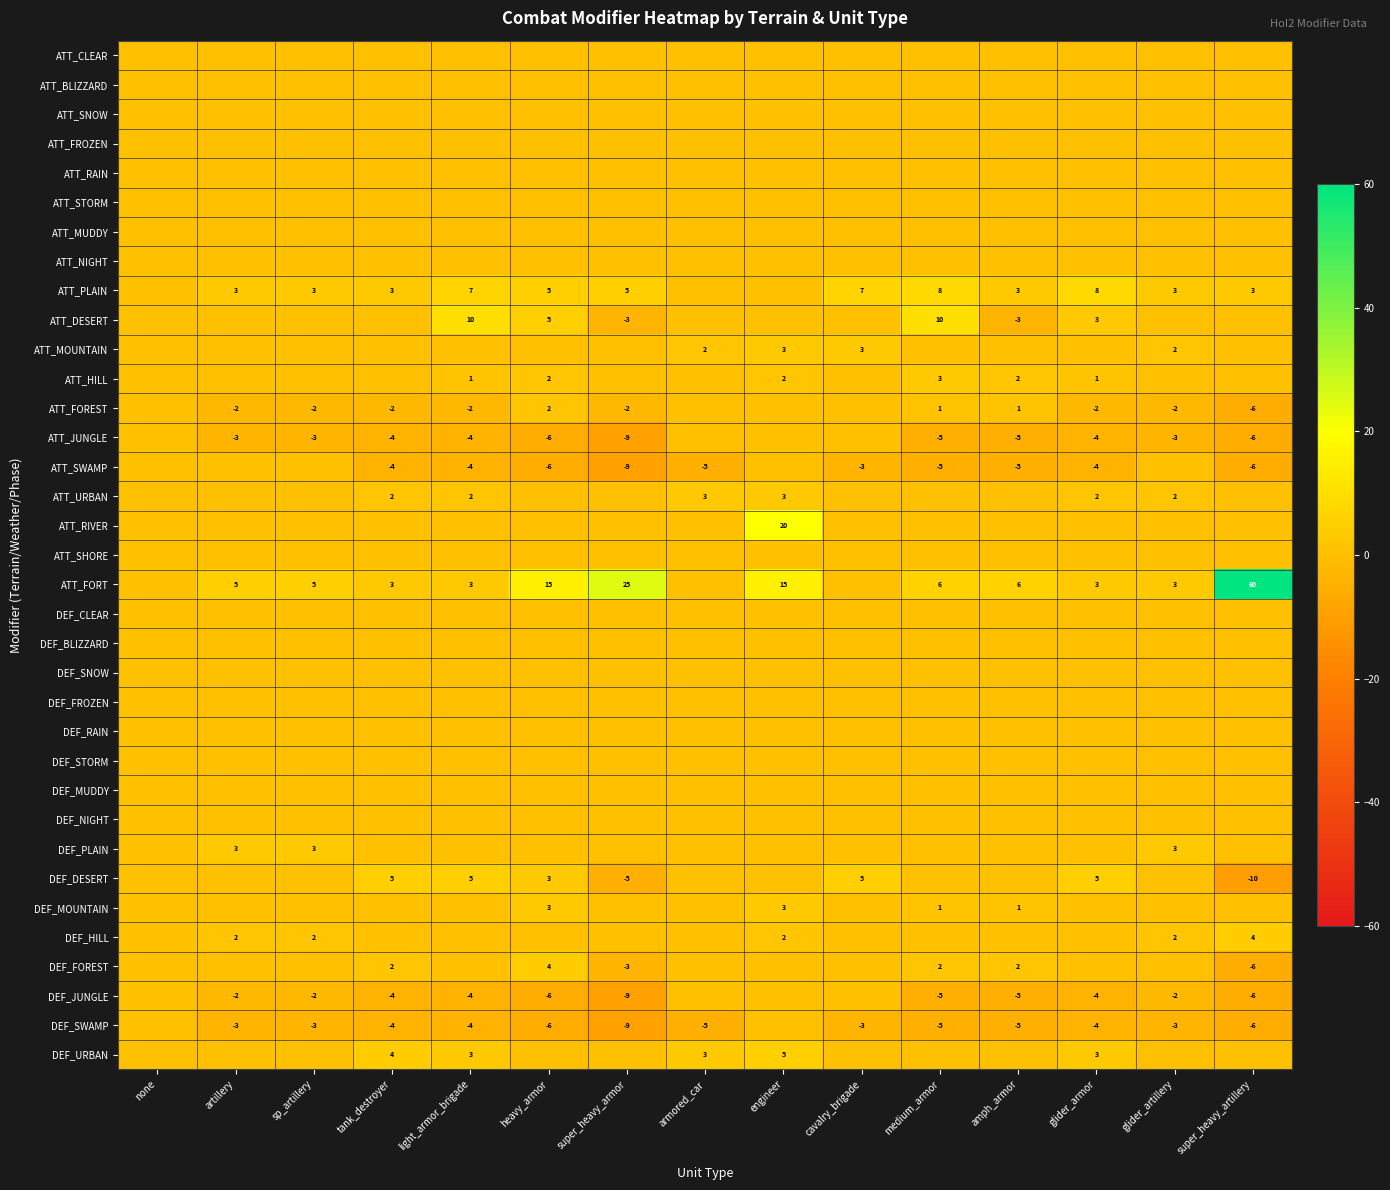

The value of DEF_SWAMP at glider_armor is -2. True or false?

False